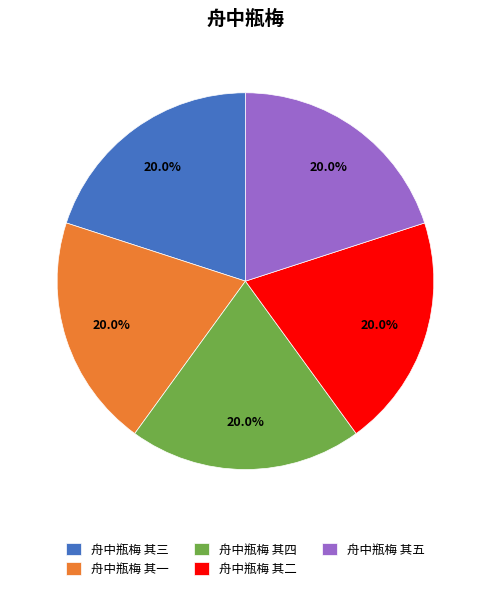

Approximately how many times larger is the value at 舟中瓶梅 其三 compared to 舟中瓶梅 其二?

1.0